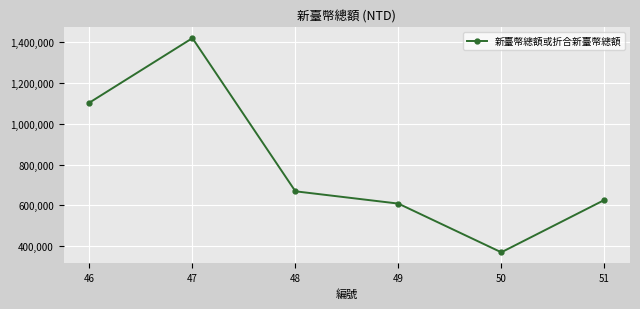

Reading right to left, what are all the values shown in this chart?

51=625902	50=369603	49=608453	48=668766	47=1419796	46=1103604